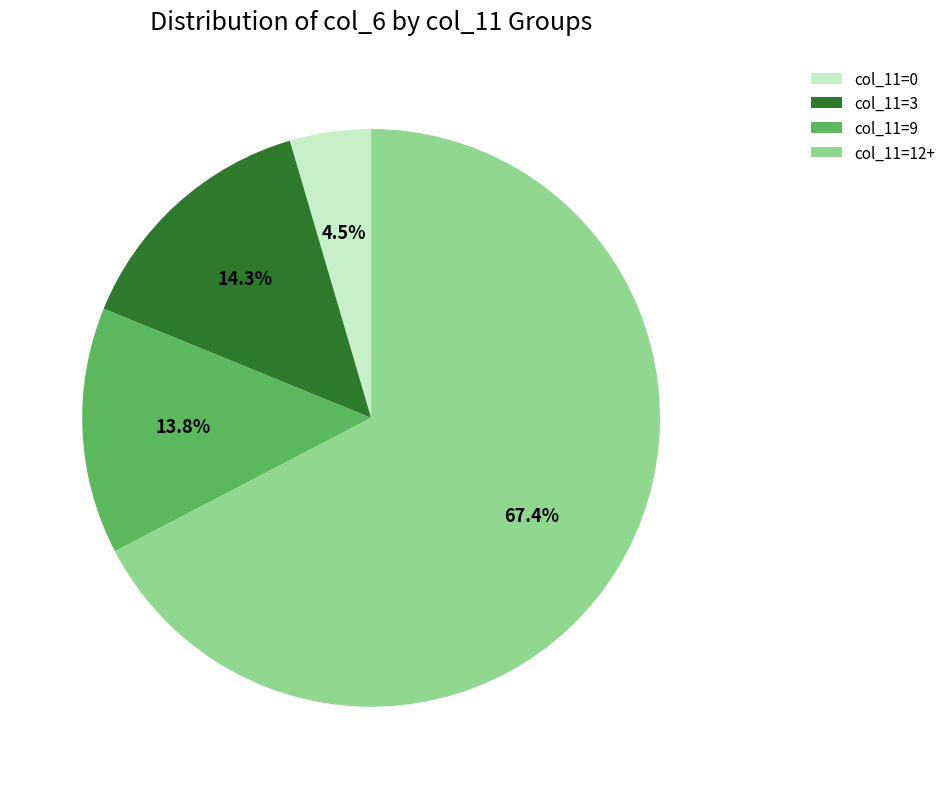

Which slice represents more than half of the pie?

col_11=12+